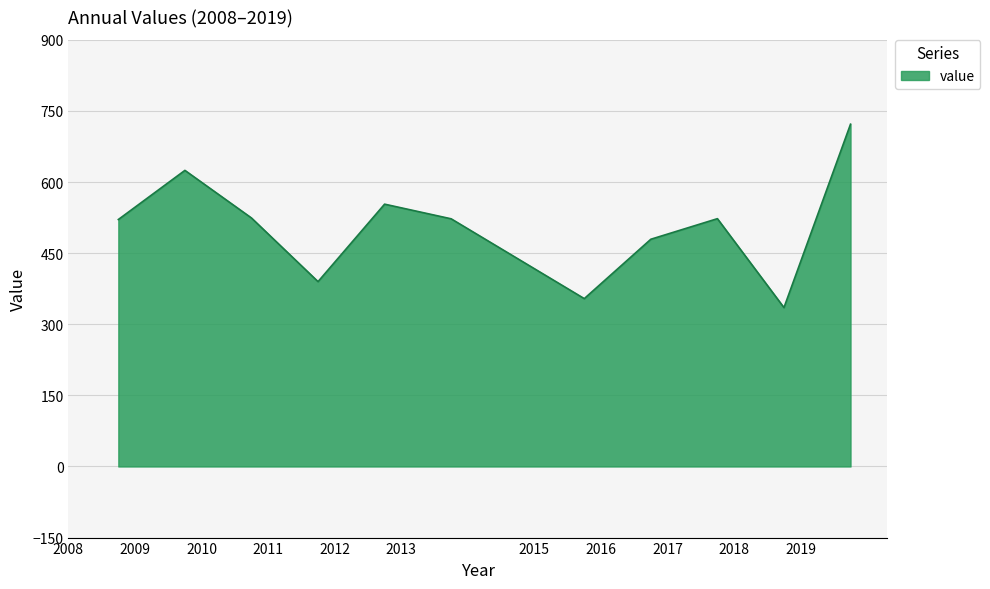

What is the maximum value shown in the chart?

722.1